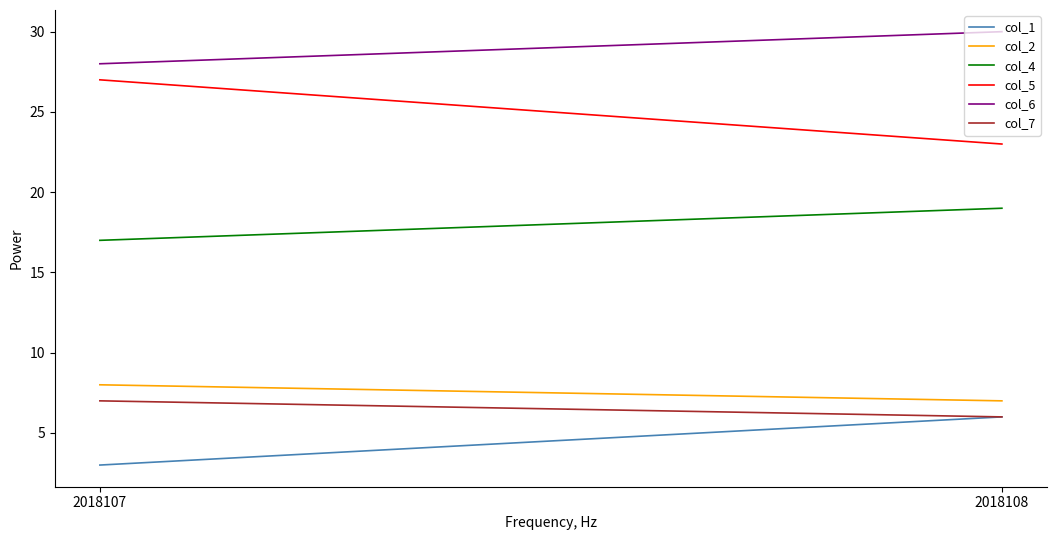

What is the difference between the maximum and minimum values in the col_7 series?

1